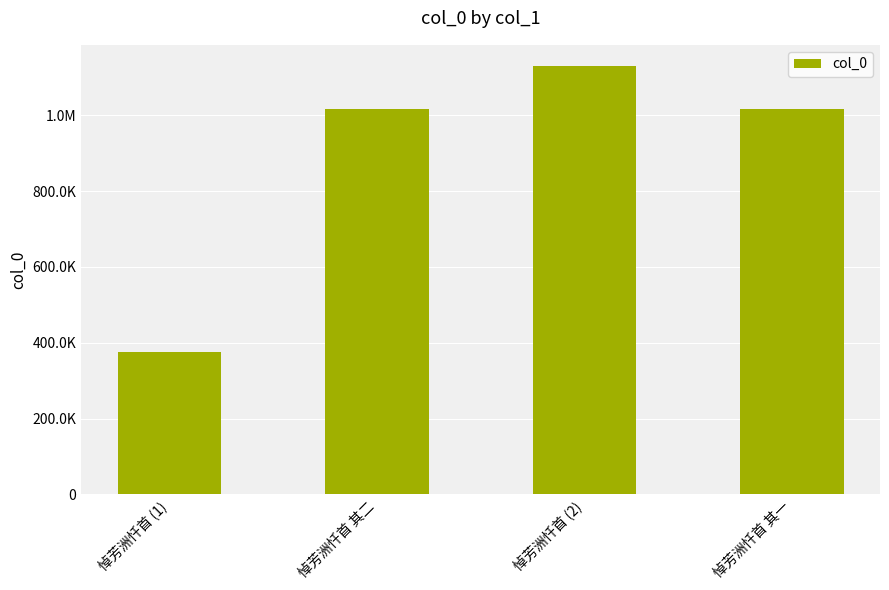

Are the bars horizontal?

No